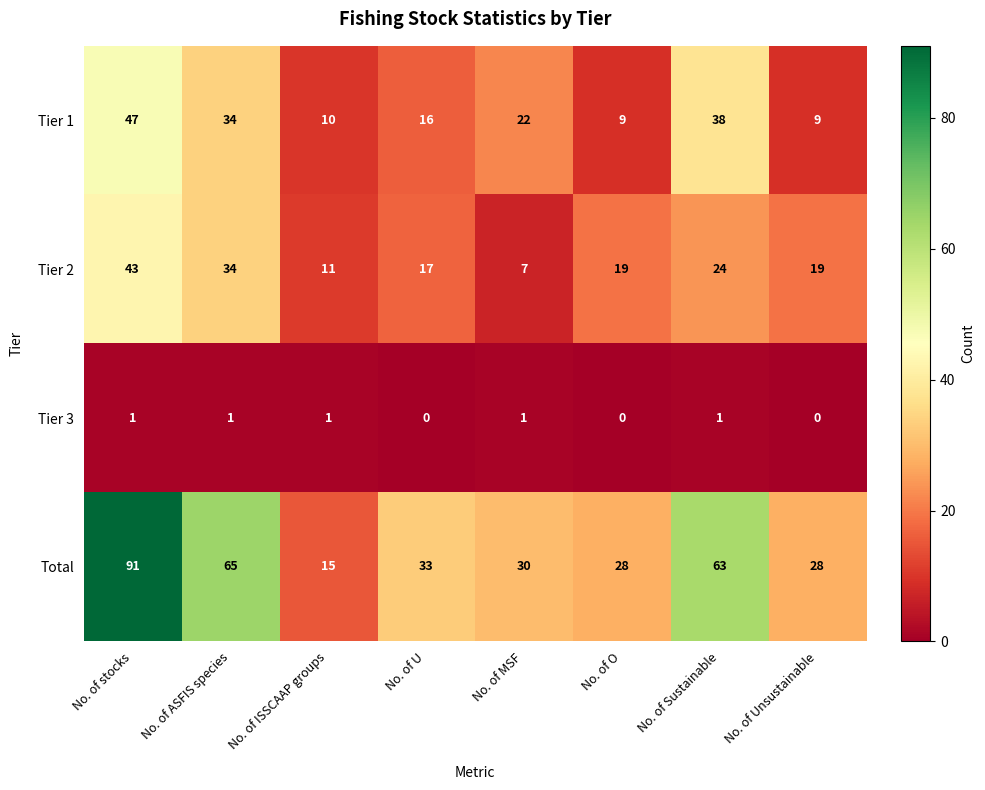

Which series changed the most between No. of ASFIS species and No. of MSF?

Total